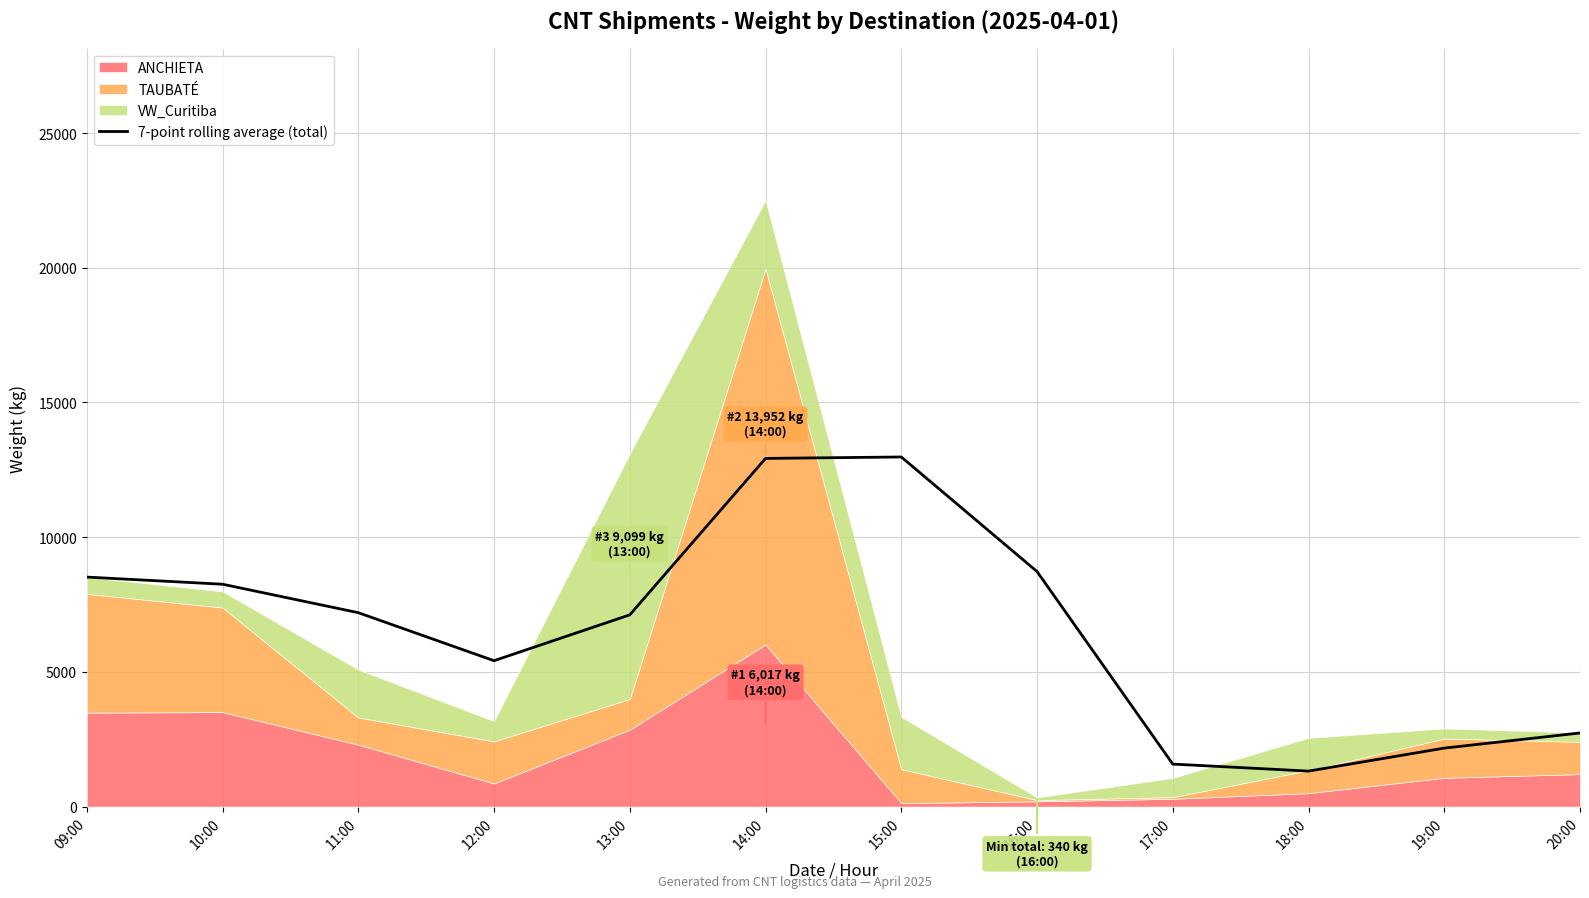

What position from the right is 14:00?

7